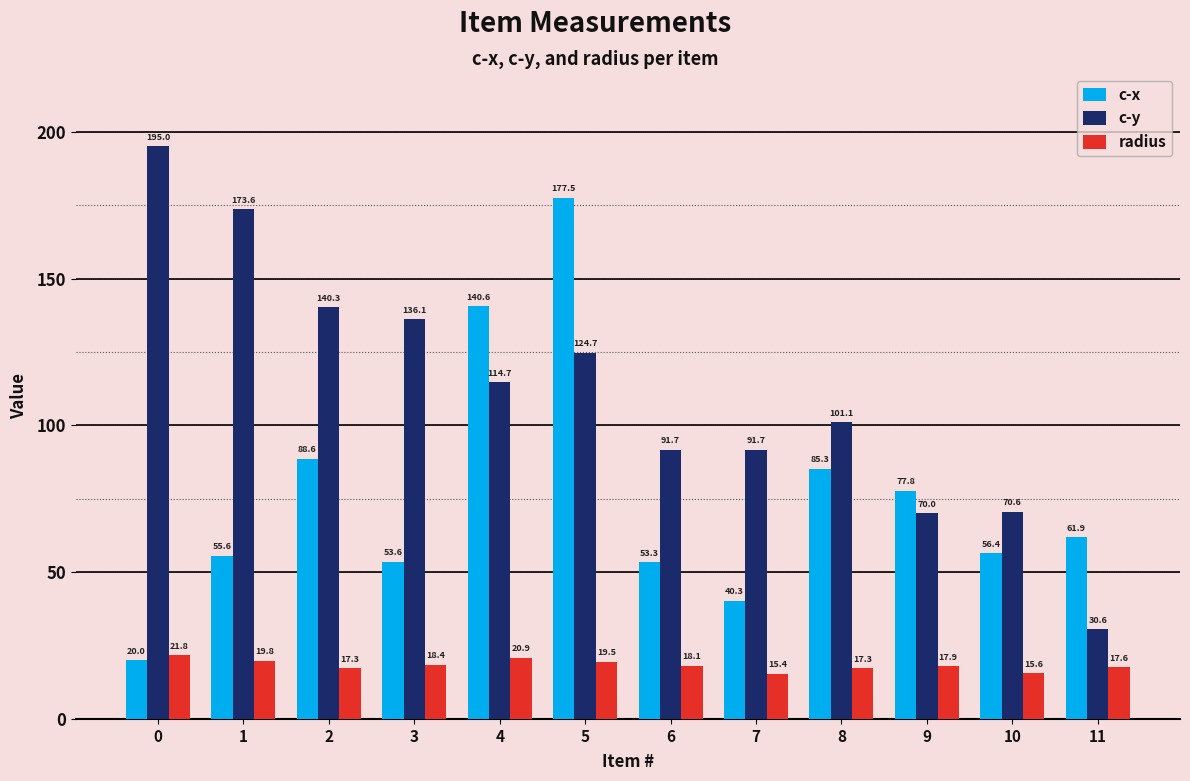

How many series are shown in this chart?

3